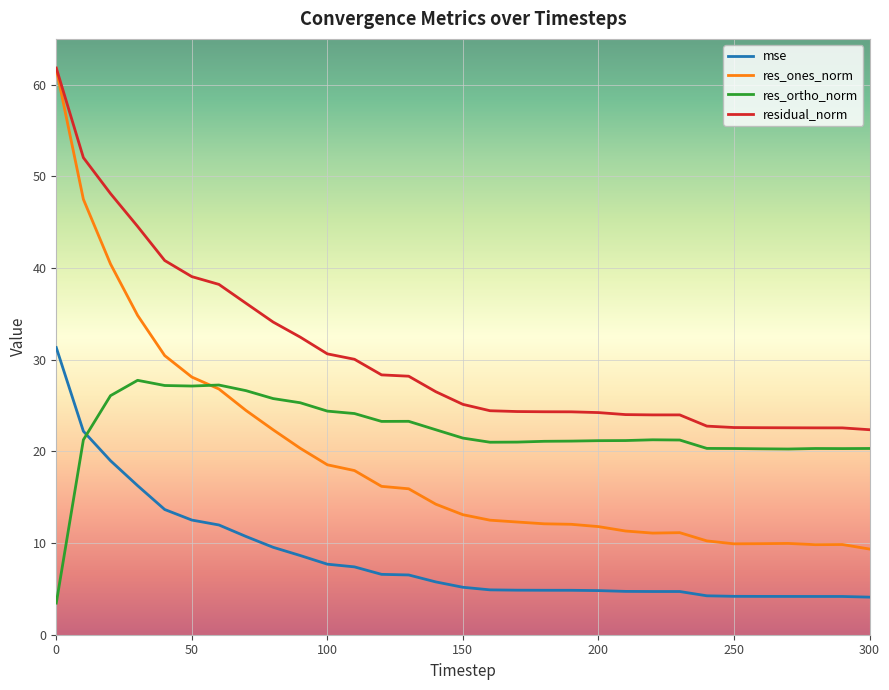

Which series has the widest spread of values?

res_ones_norm